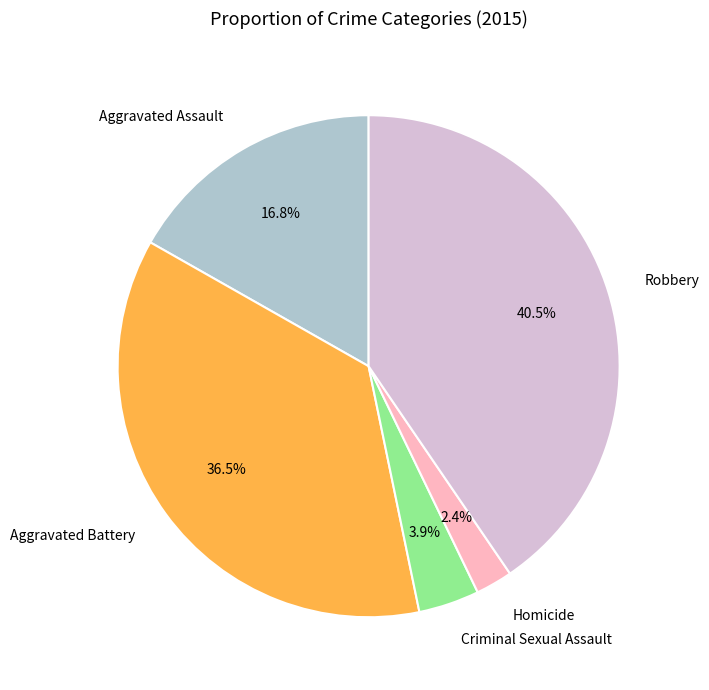

Which slice is the smallest?

Homicide